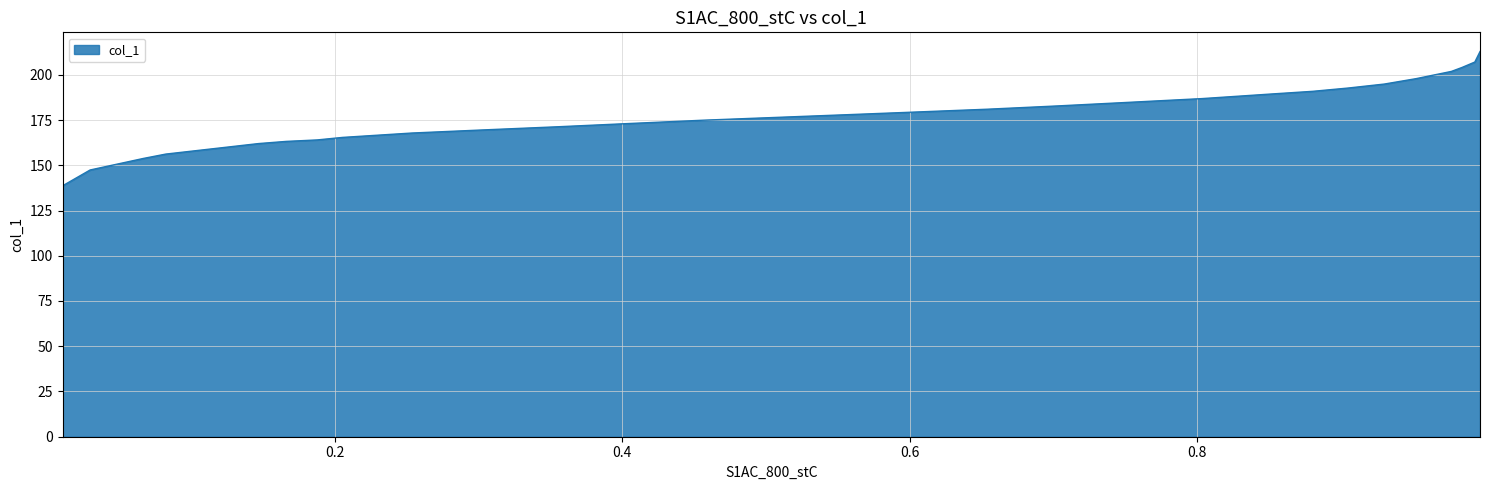

What is the greatest value displayed?

212.8